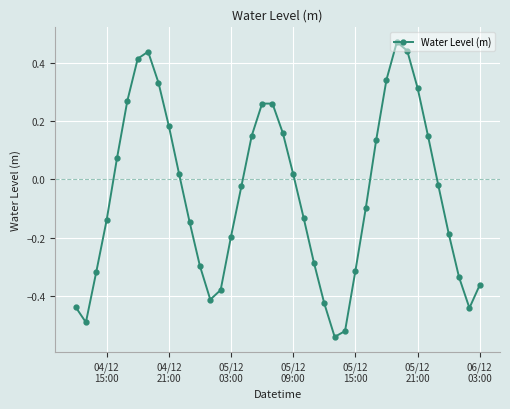

How many interior local valleys (lower than both neighbors) does the data have?

4